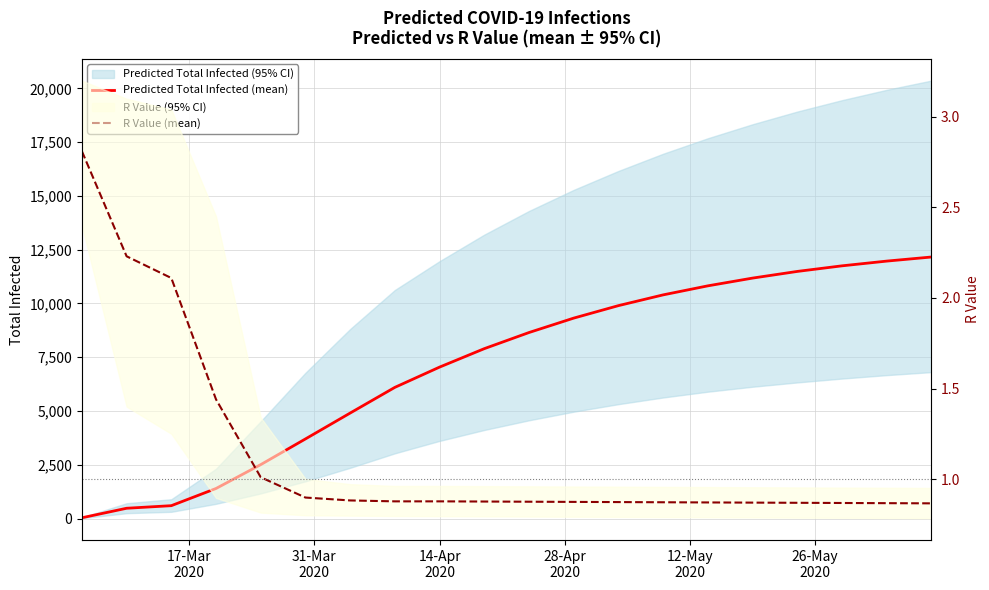

How many data points in Predicted Total Infected (mean) are less than 8650?

10